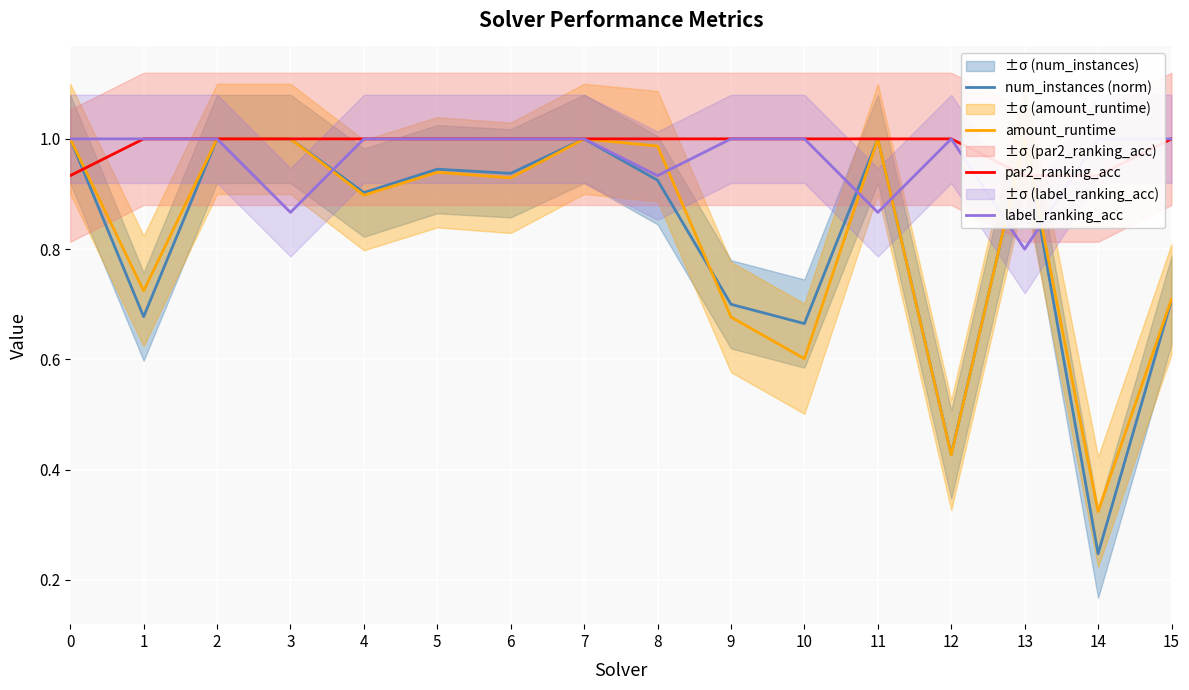

Does the chart display data point markers on the line(s)?

No